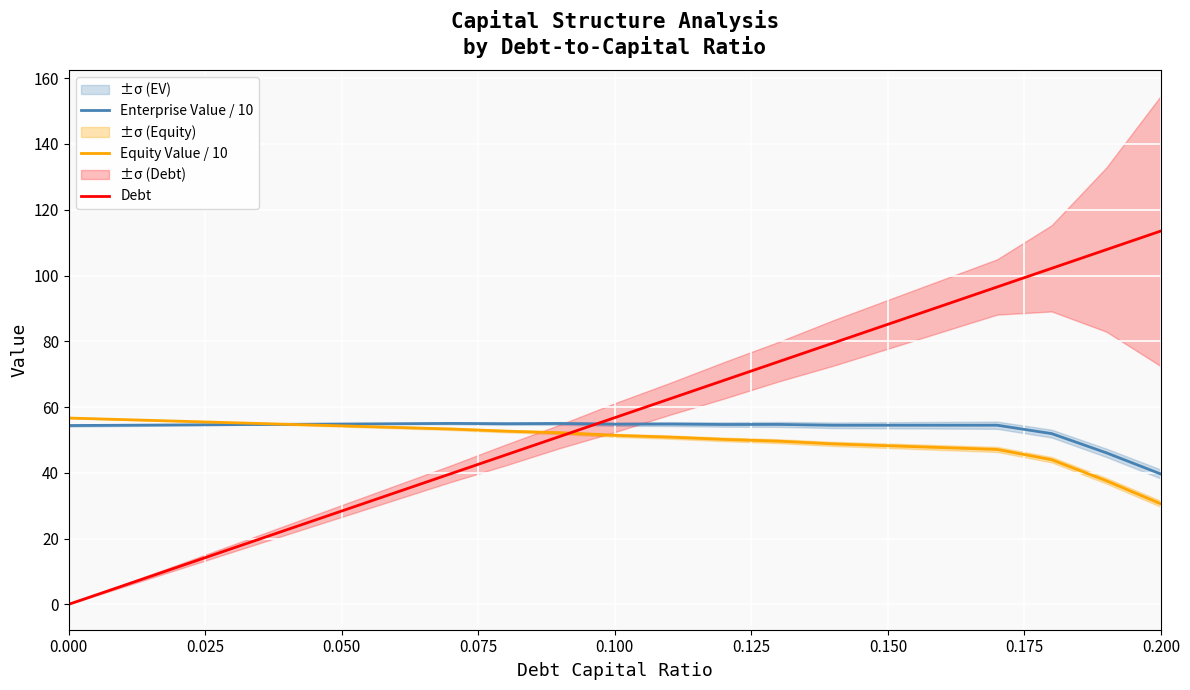

The value of Debt at 14 is 125.0. True or false?

False